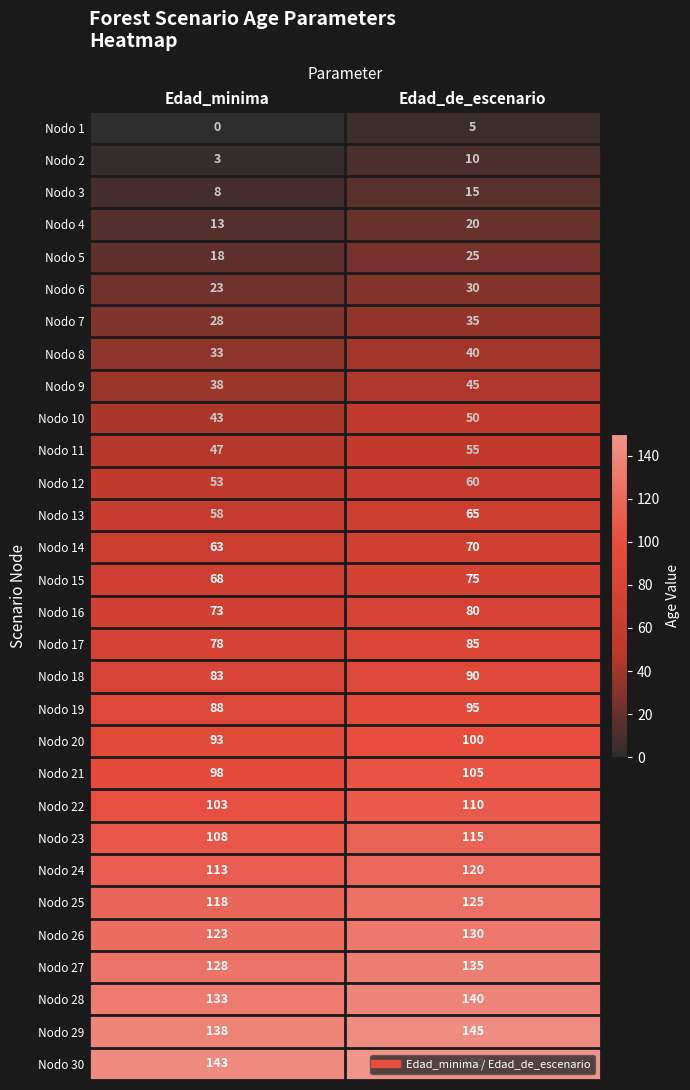

Which series has the widest spread of values?

Nodo 11